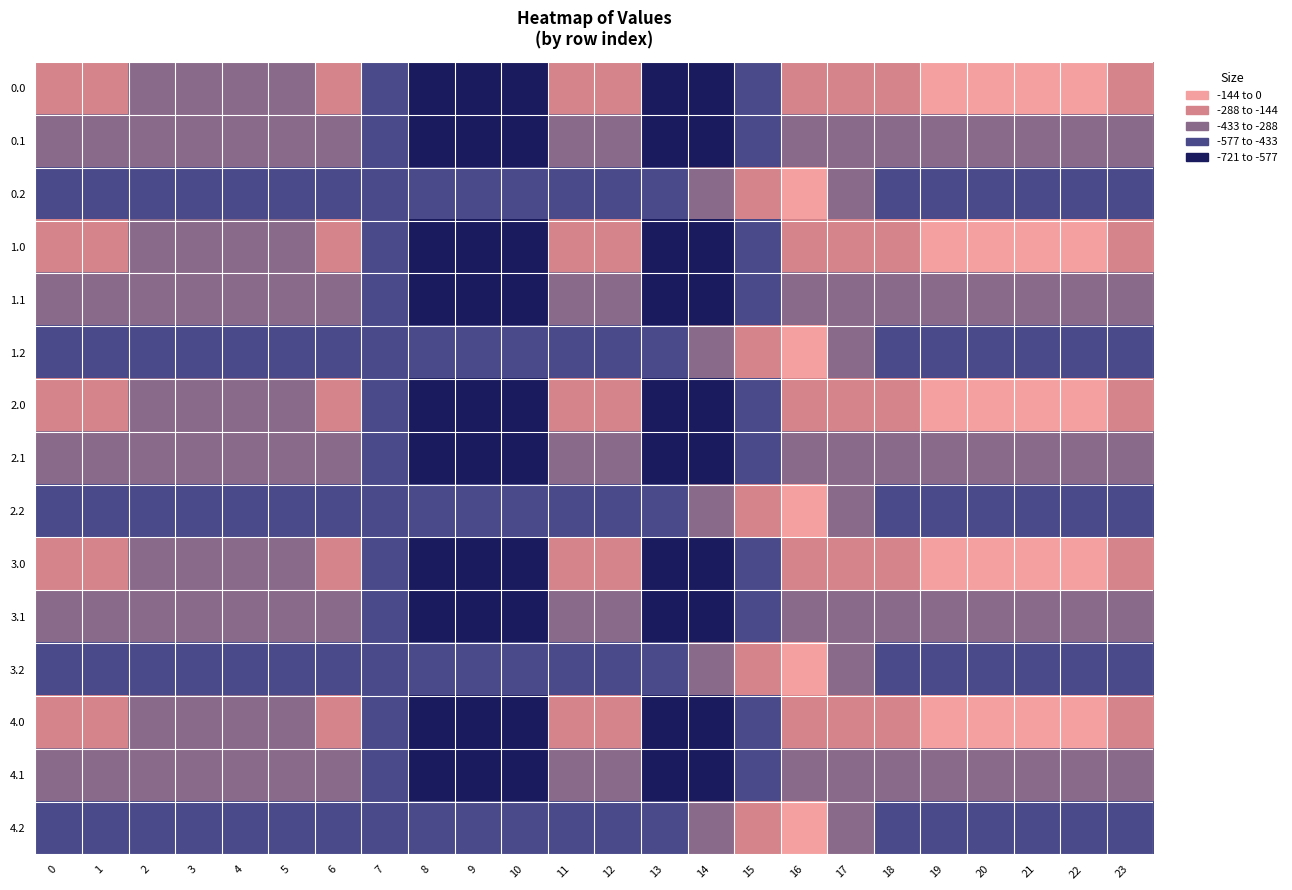

Count the number of data series in this chart.

15